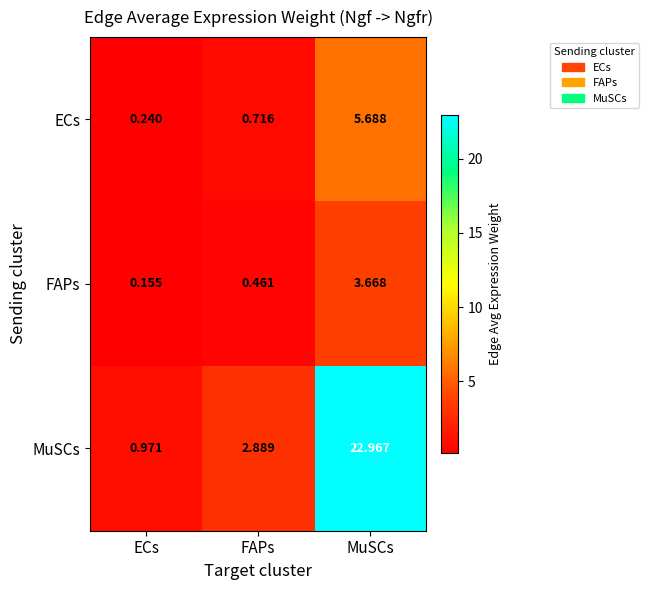

Which label corresponds to the largest value in the chart?

MuSCs